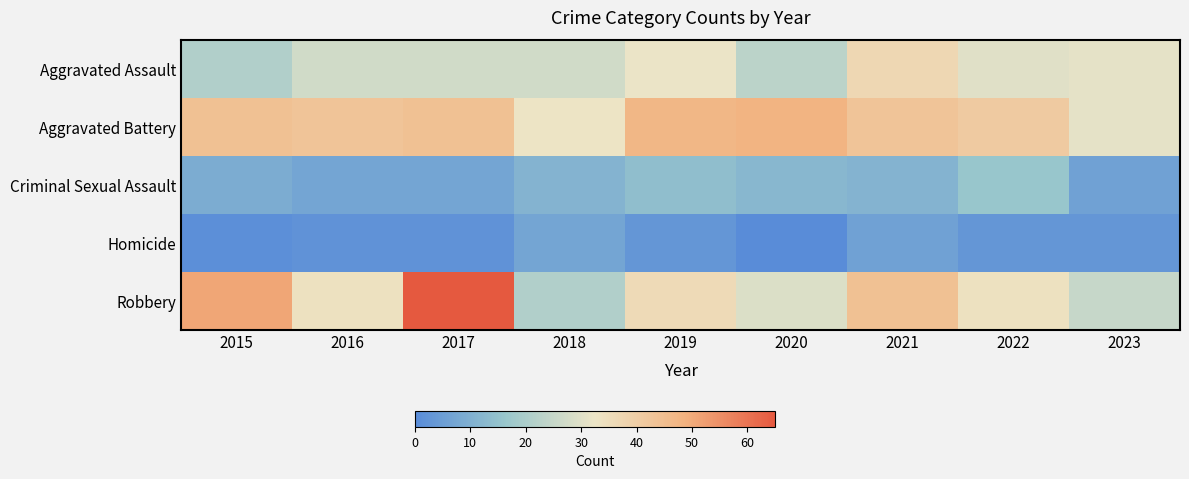

Between 2018 and 2015, which is larger?

2018